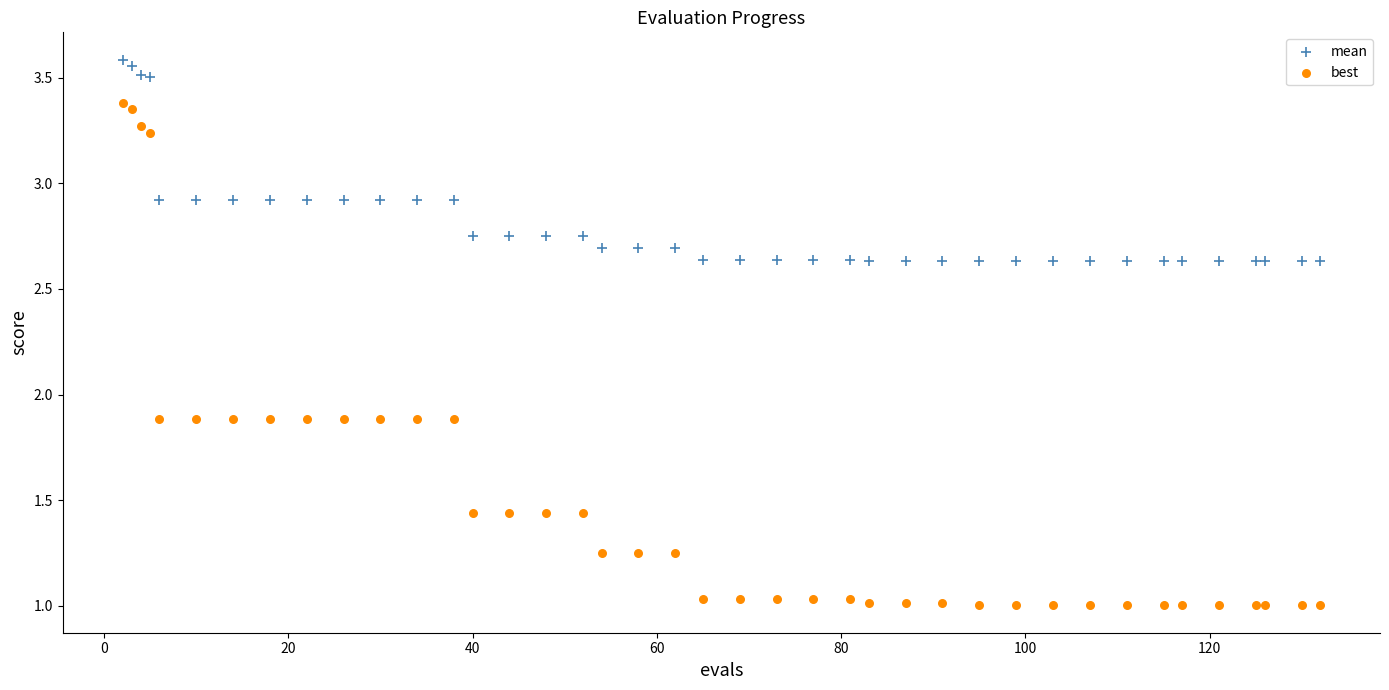

Which series reaches the maximum Y coordinate?

mean